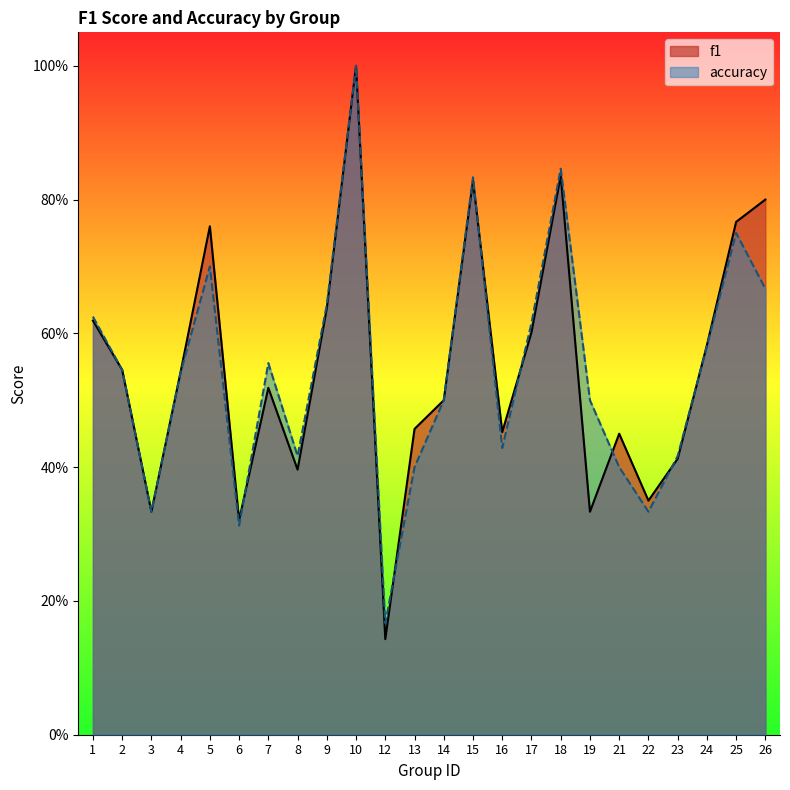

At which label does accuracy reach its minimum?

12